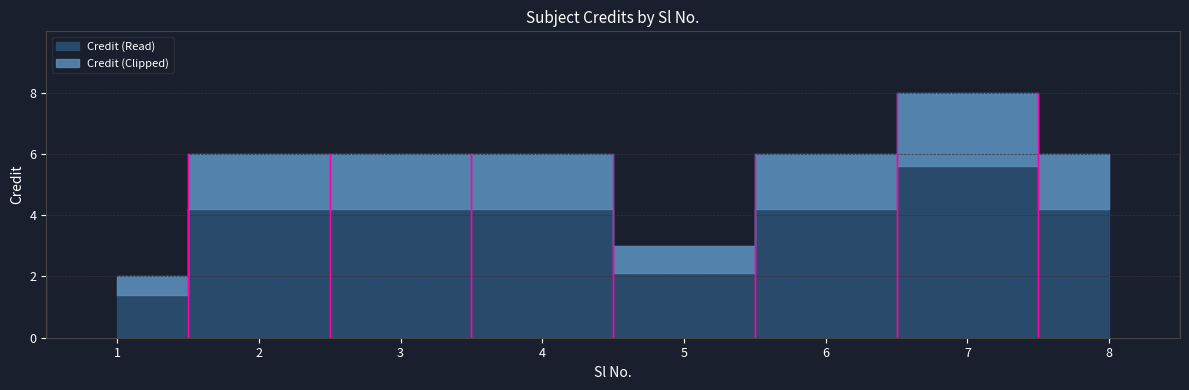

Reading right to left, transcribe all the data shown in this chart.

8=6	7=8	6=6	5=3	4=6	3=6	2=6	1=2